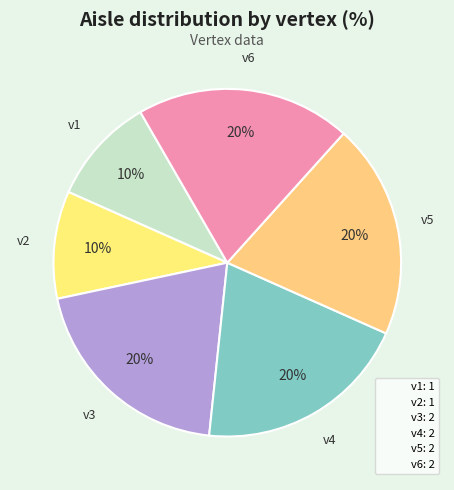

To the nearest percent, what portion does v2 represent?

10%